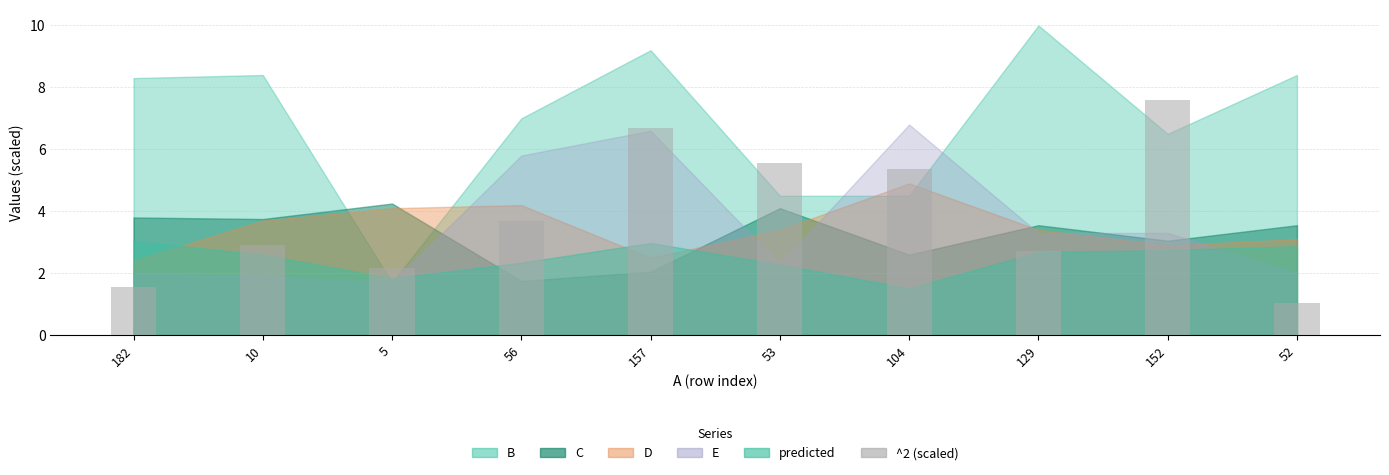

Rank the categories by value from lowest to highest.

52, 182, 5, 129, 10, 56, 104, 53, 157, 152